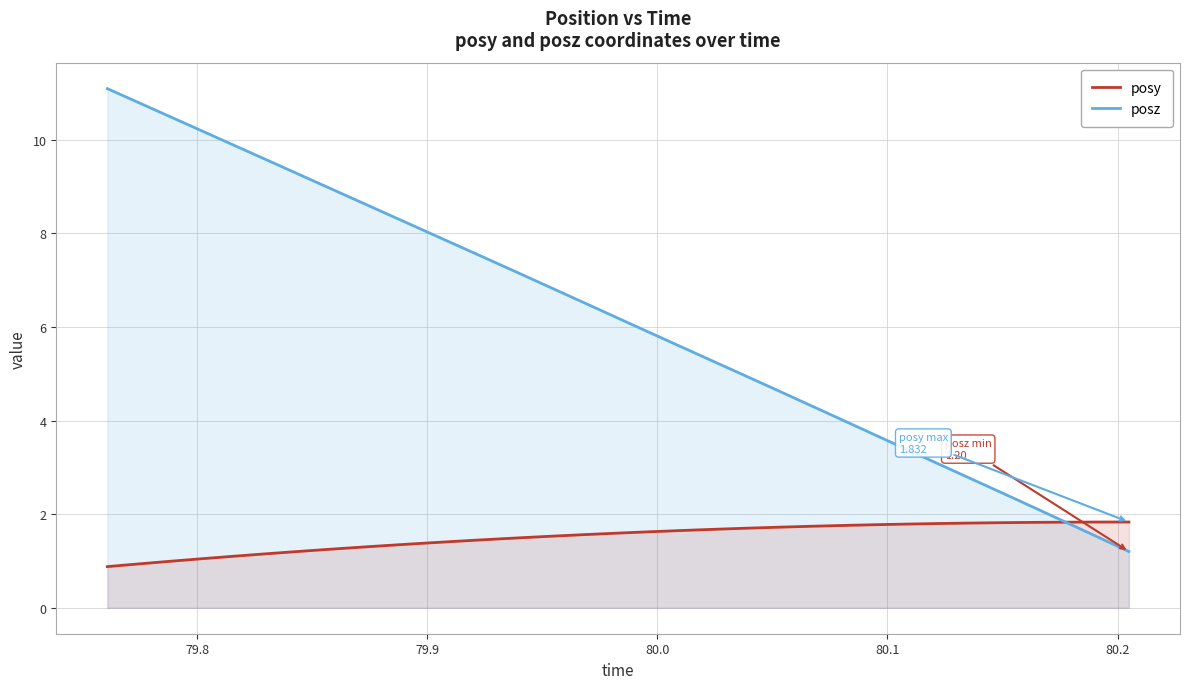

What is the minimum value shown in the chart?

0.9